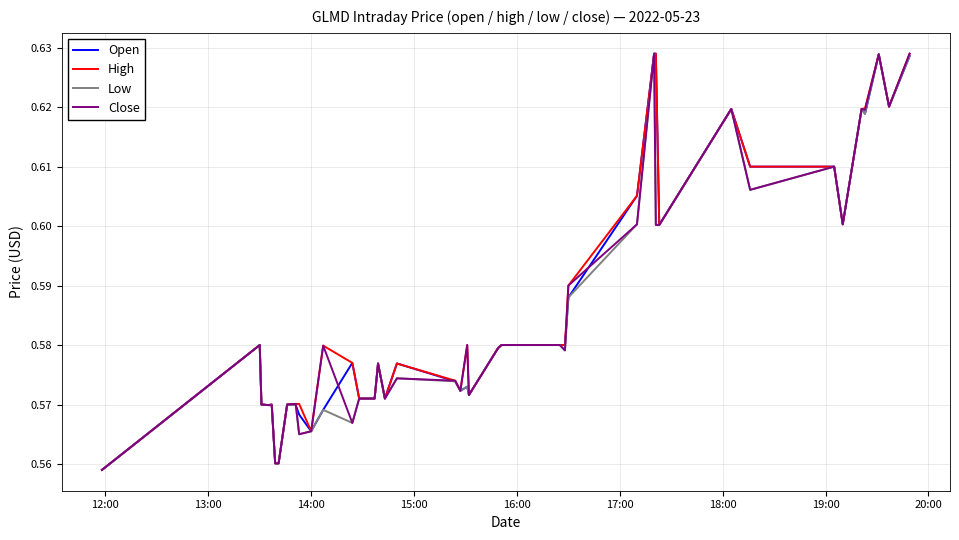

Does the chart display data point markers on the line(s)?

No